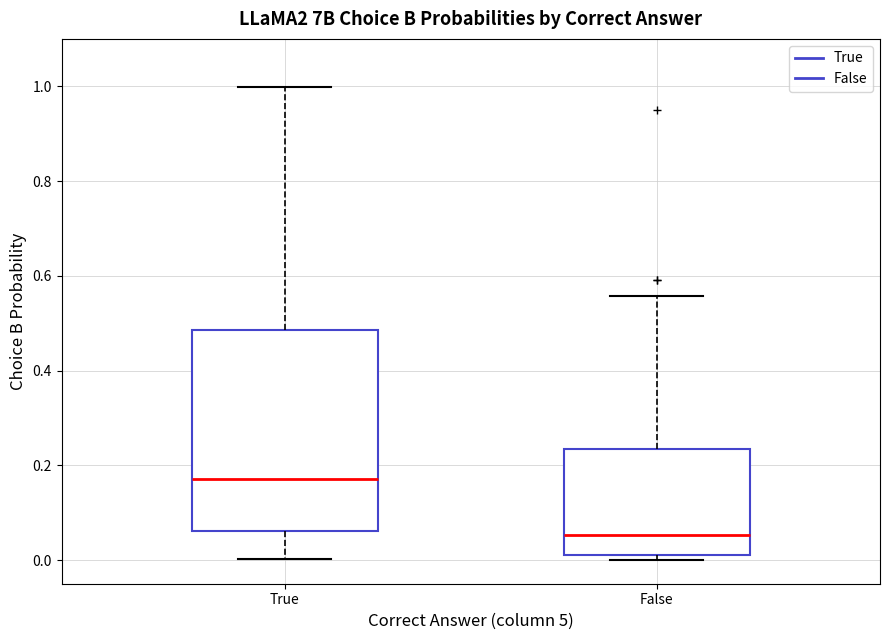

Where is the lower edge of the box for True on the y-axis? The values are not printed on the chart, so give them approximately, as read against the axis.

0.06